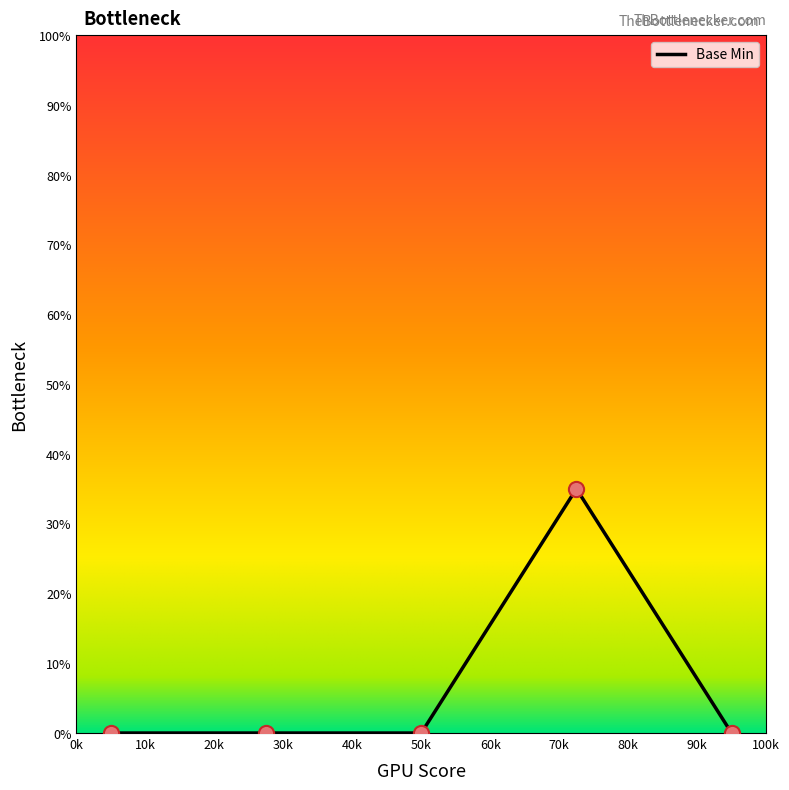

What is the greatest value displayed?

35